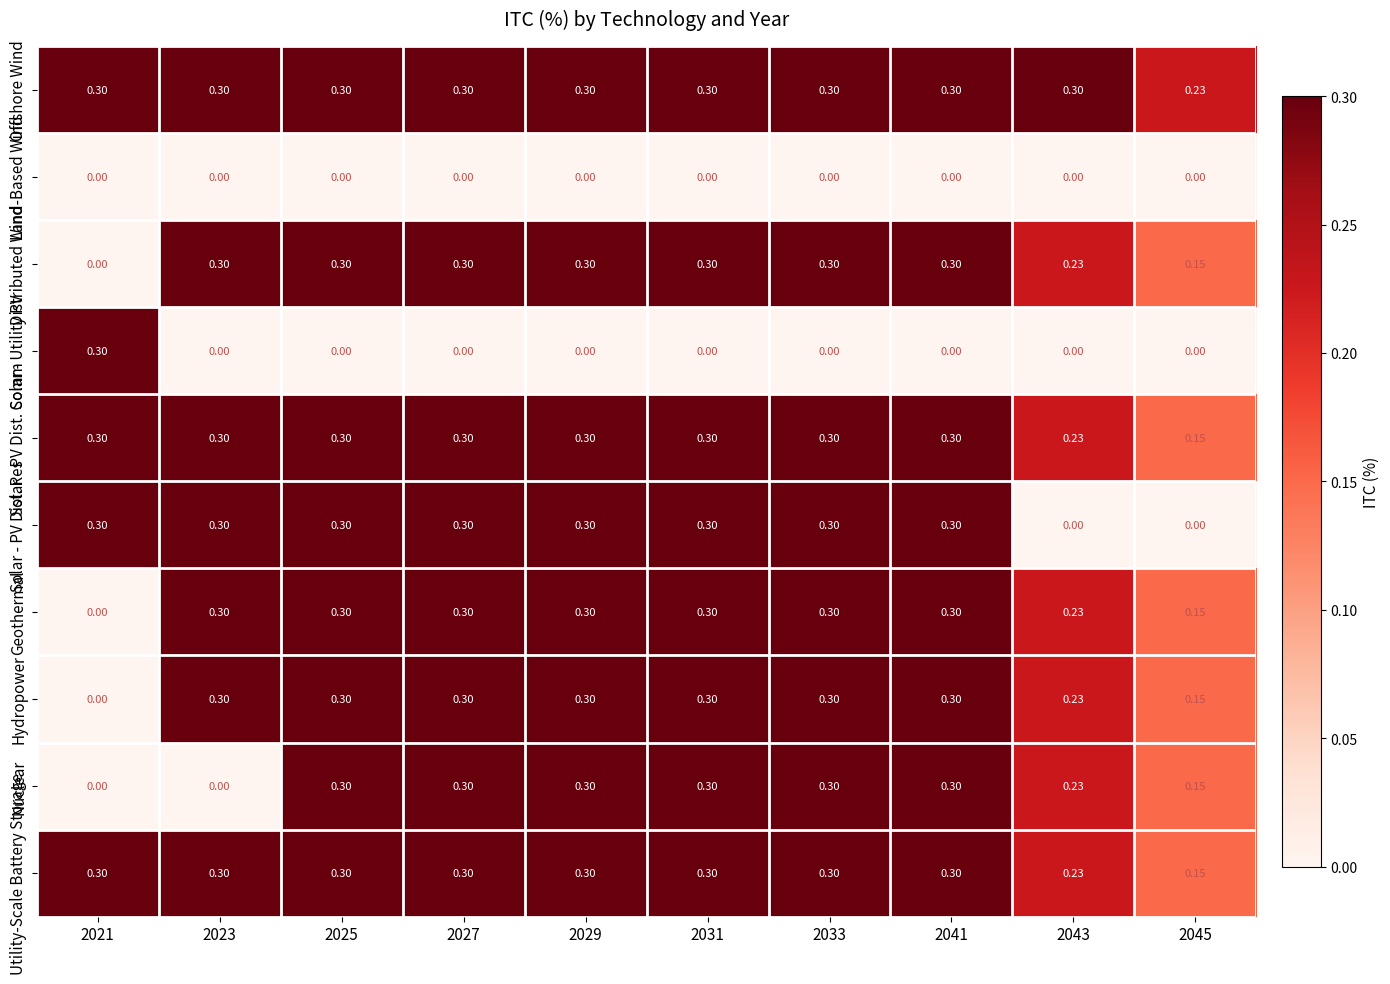

Is the value of Nuclear at 2029 greater than the value of Land-Based Wind at 2025?

Yes